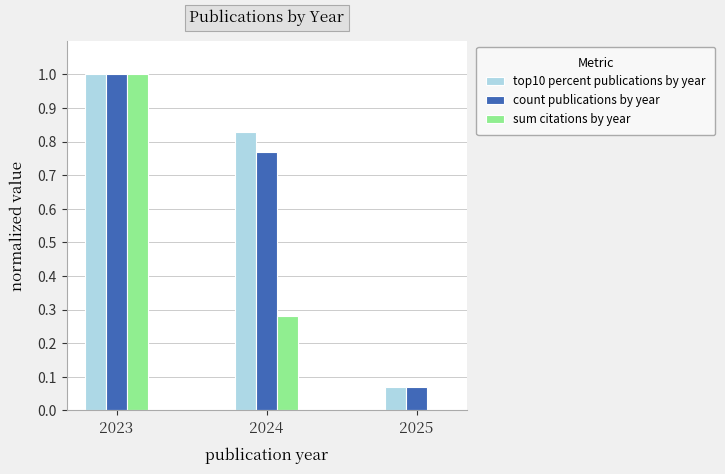

At which label is count publications by year closest to 0?

2025